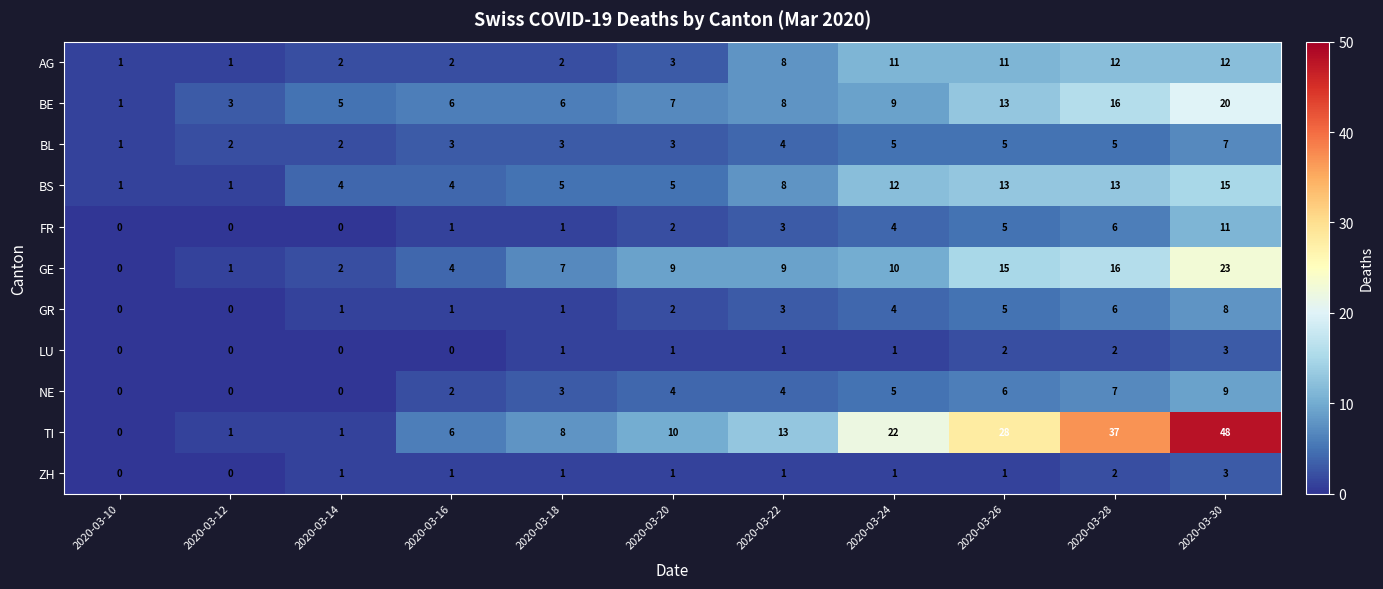

Count the NE values in the range 0 to 6.

9